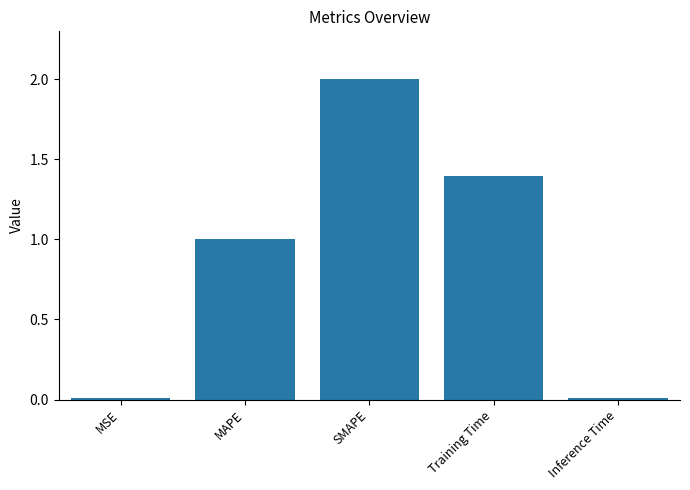

What is the sum of all values?

4.4